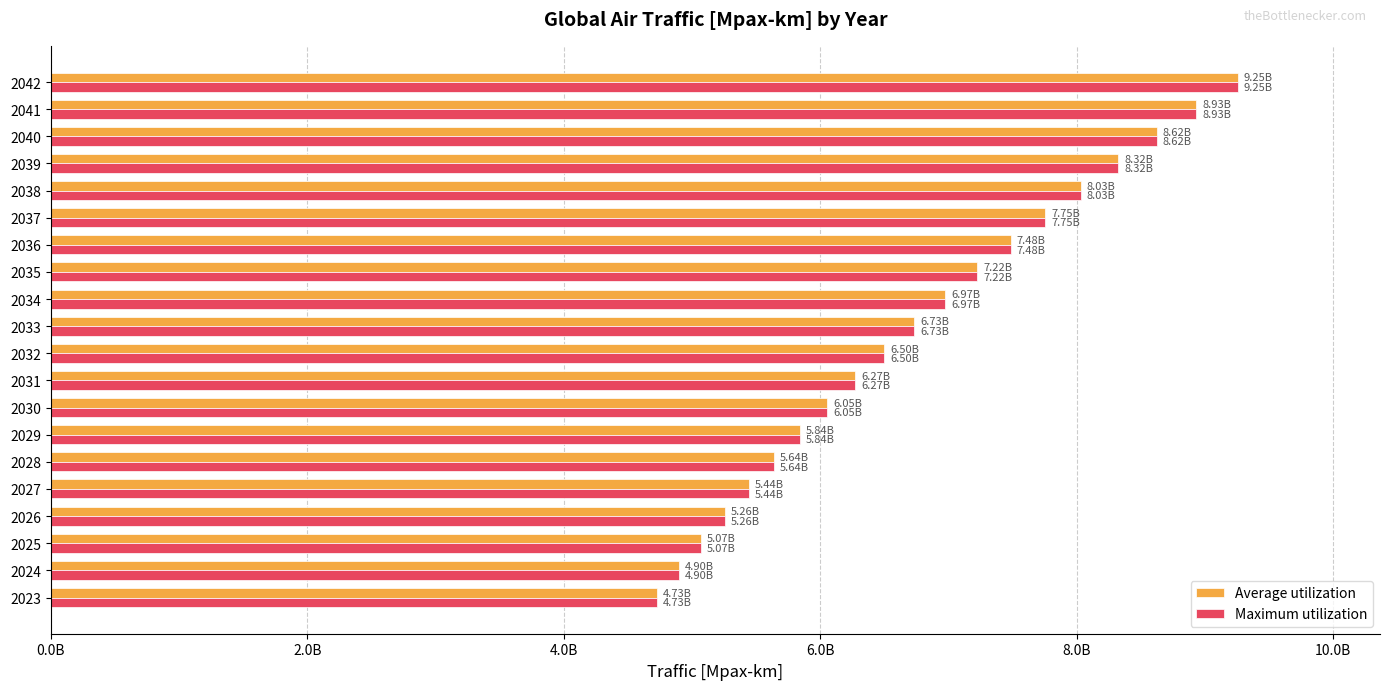

What are all the series names shown in the legend?

Average utilization, Maximum utilization